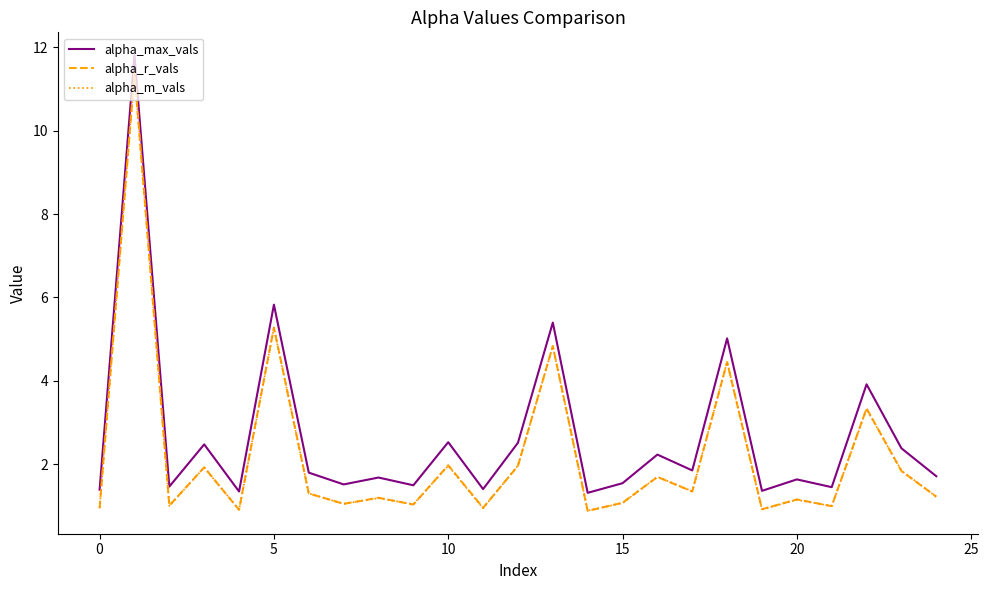

Which series has the largest total across all categories?

alpha_max_vals